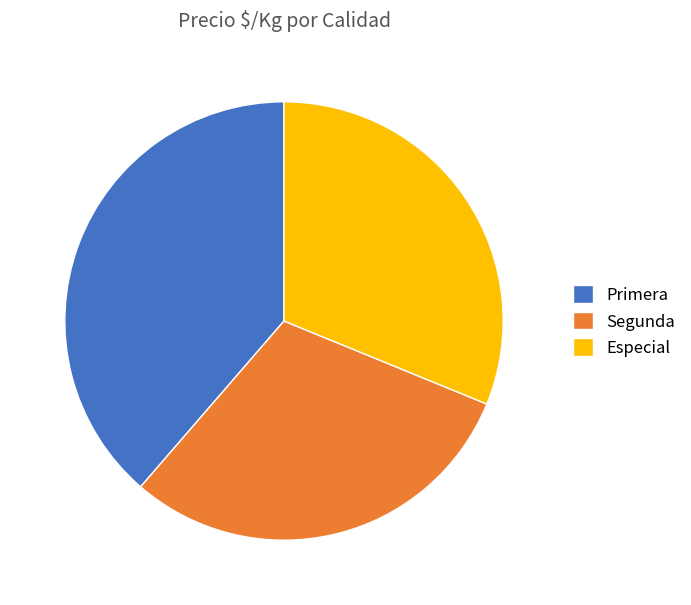

Rank the categories by value from lowest to highest.

Segunda, Especial, Primera